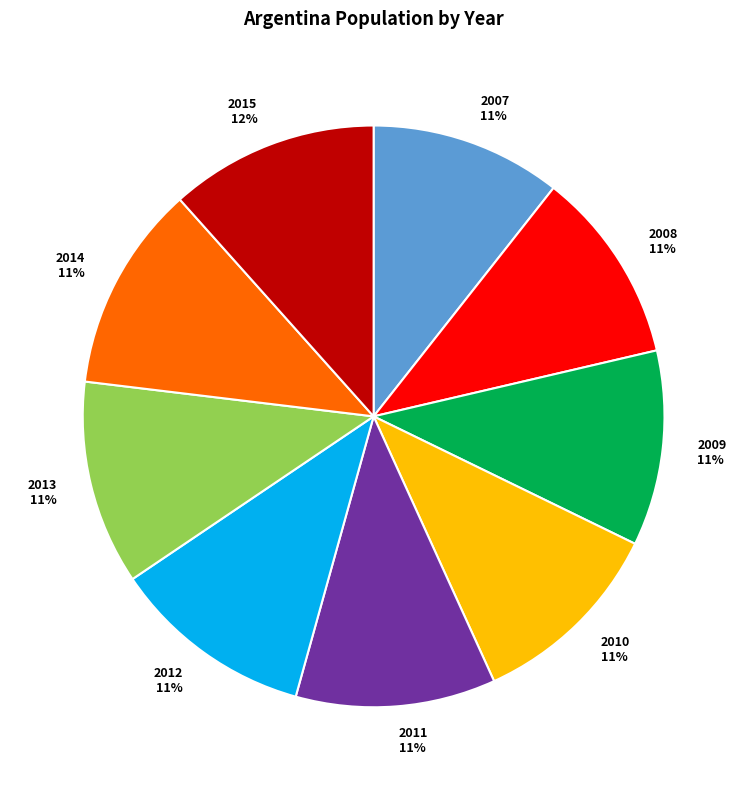

How many slices are in this pie chart?

9